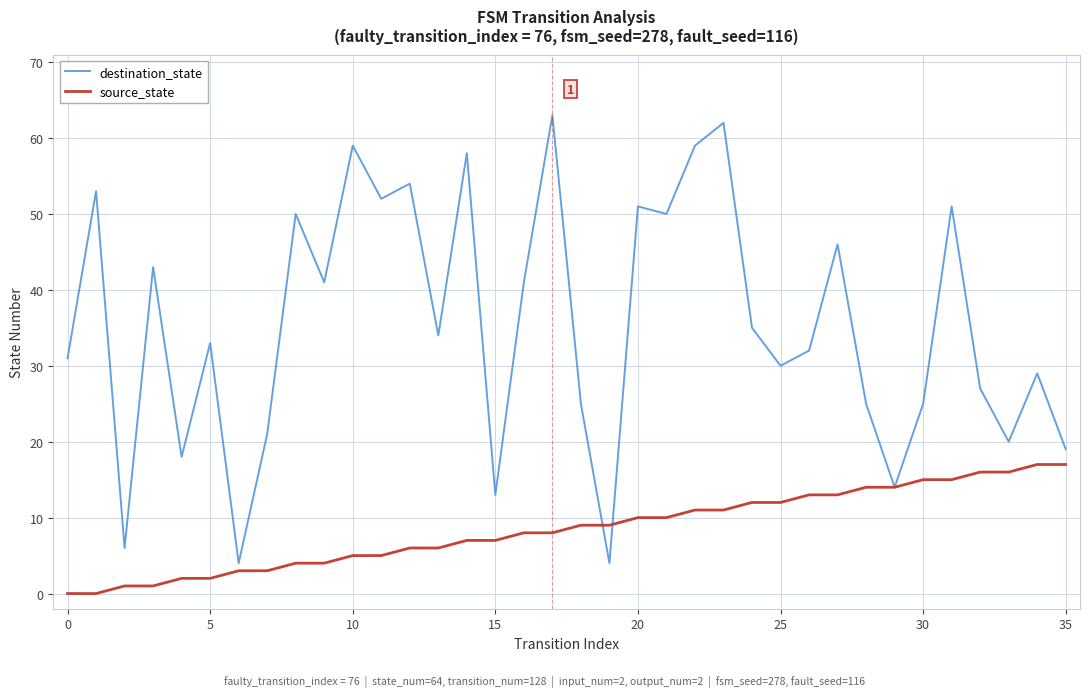

What is the highest value of the source_state series?

17